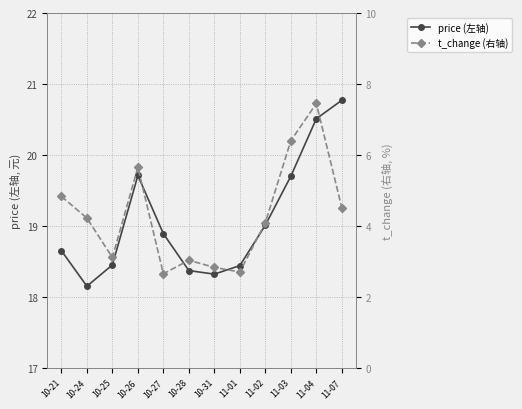

What are all the series names shown in the legend?

price (左轴), t_change (右轴)